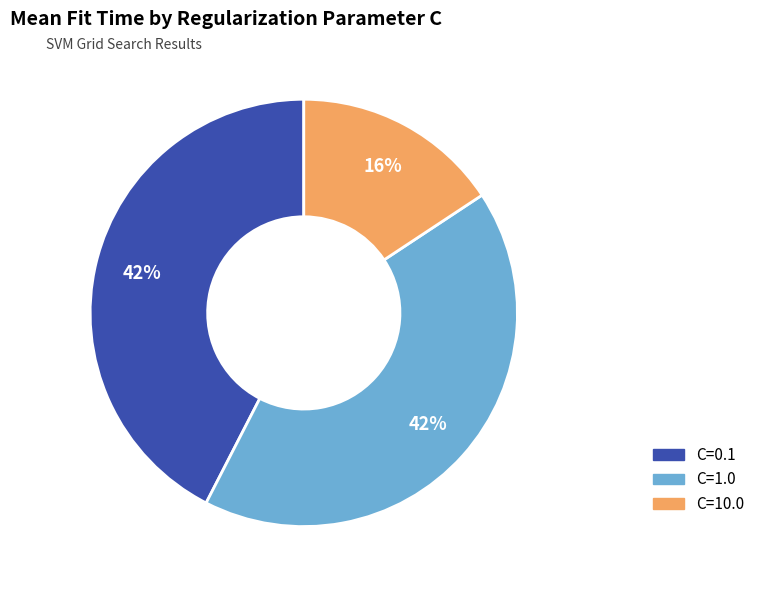

Which slice is the smallest?

C=10.0